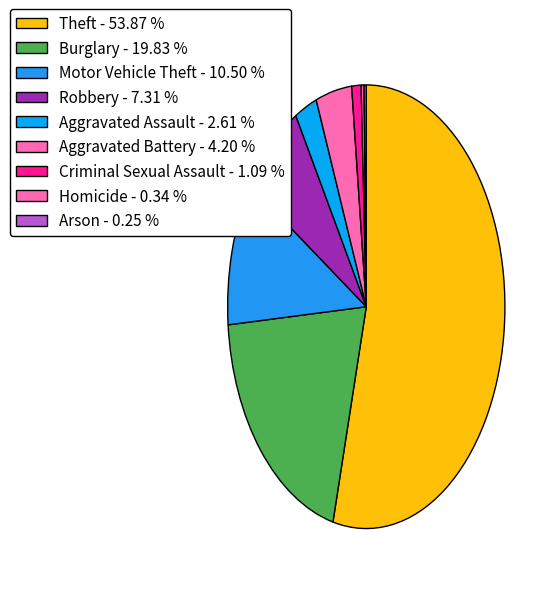

Does Theft account for over 50% of the chart?

Yes